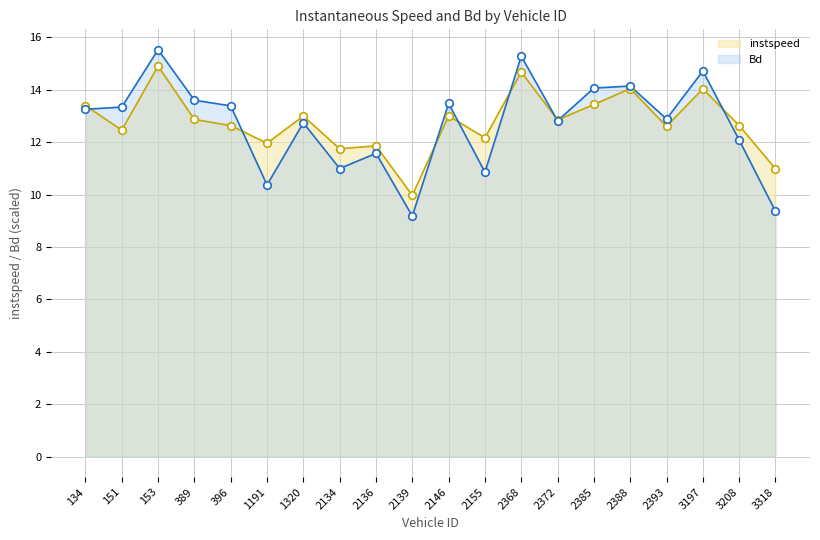

Which series contains the lowest Y value?

Bd